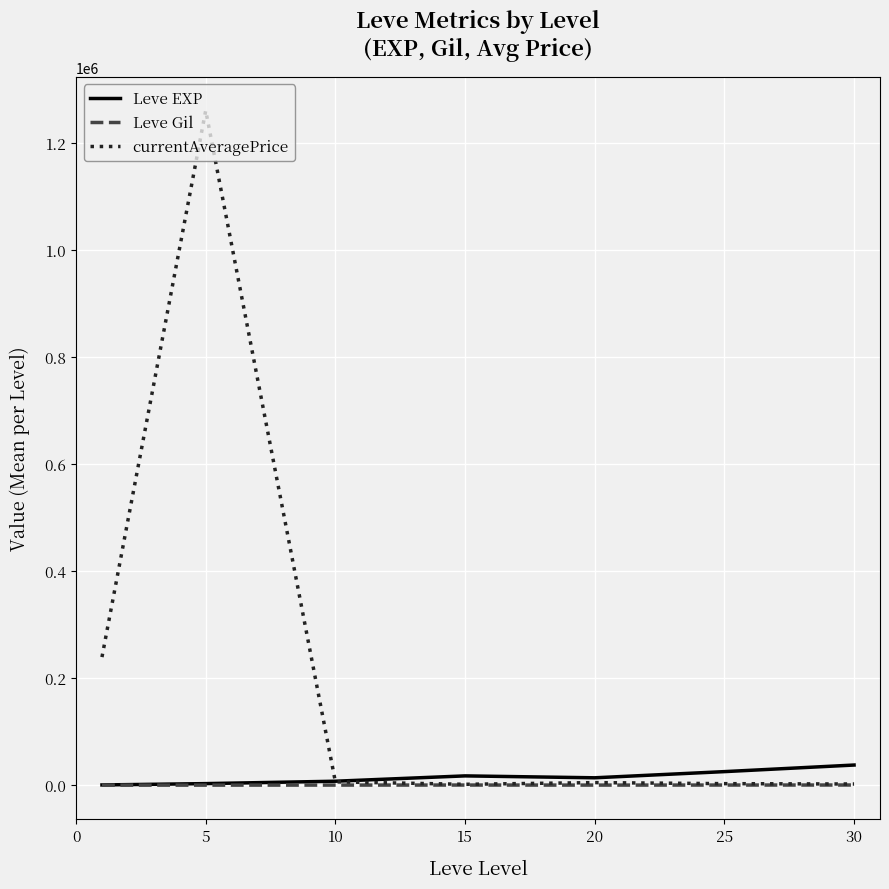

Which series has the largest range (max minus min)?

currentAveragePrice